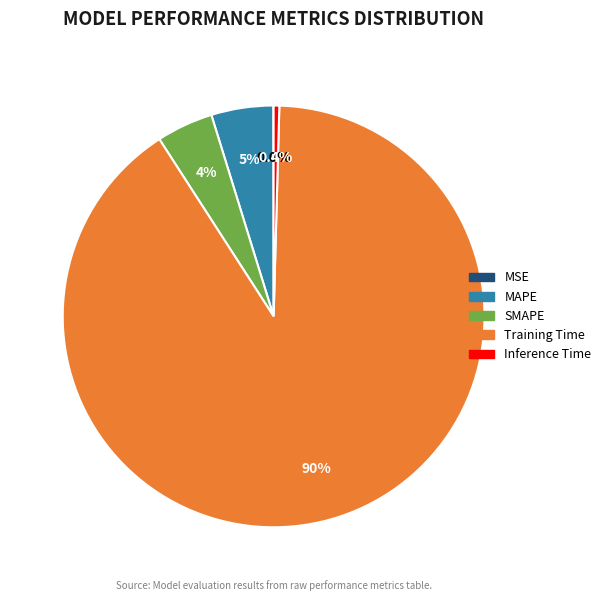

To the nearest percent, what portion does SMAPE represent?

4%